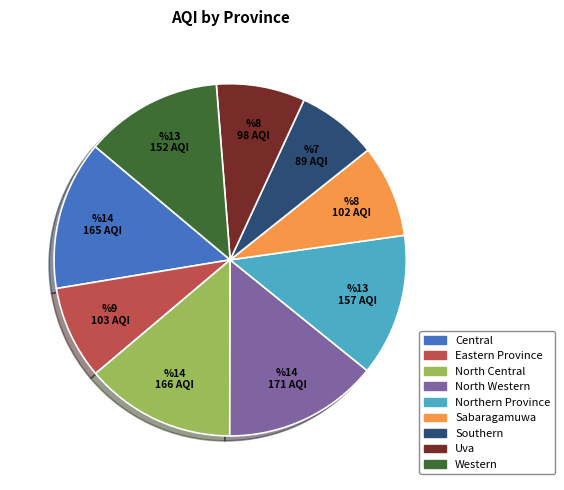

Is there a majority slice in this chart?

No